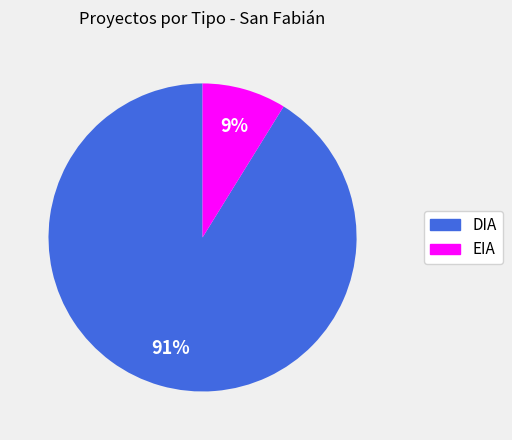

Is there any slice that represents more than half of the pie?

Yes